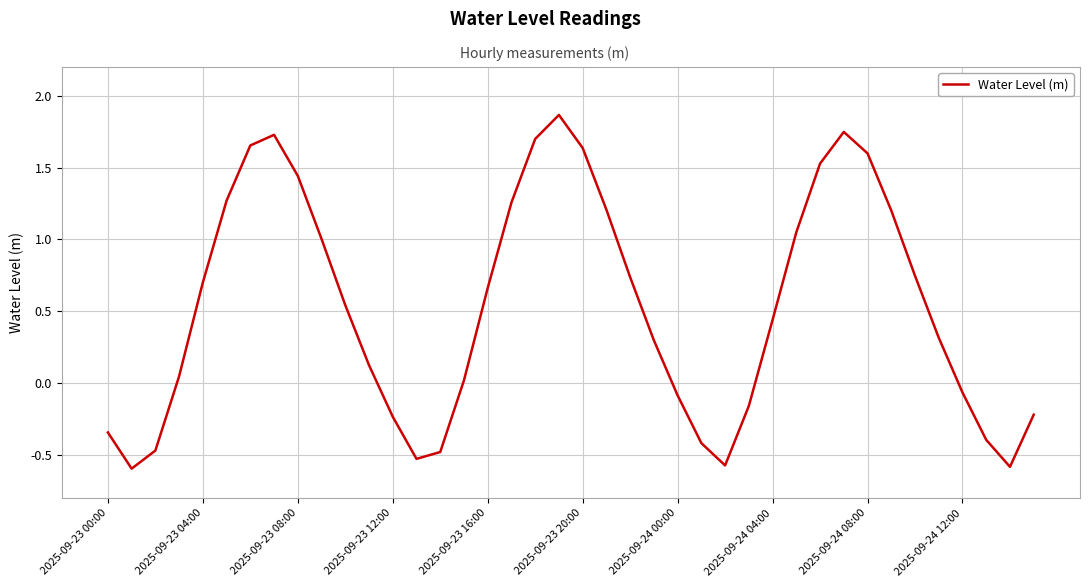

What is the minimum value shown in the chart?

-0.6